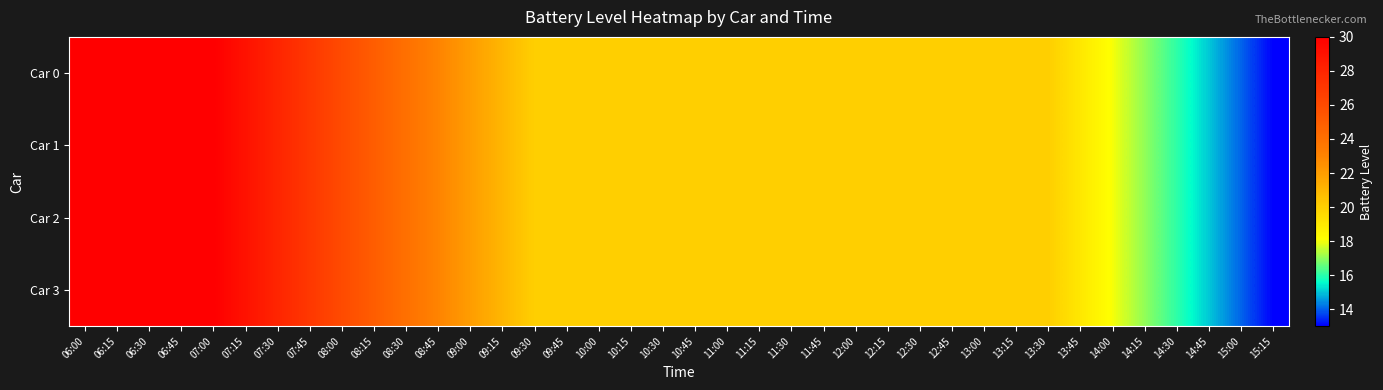

List the series in order of their peak value, lowest first.

Car 0, Car 1, Car 2, Car 3